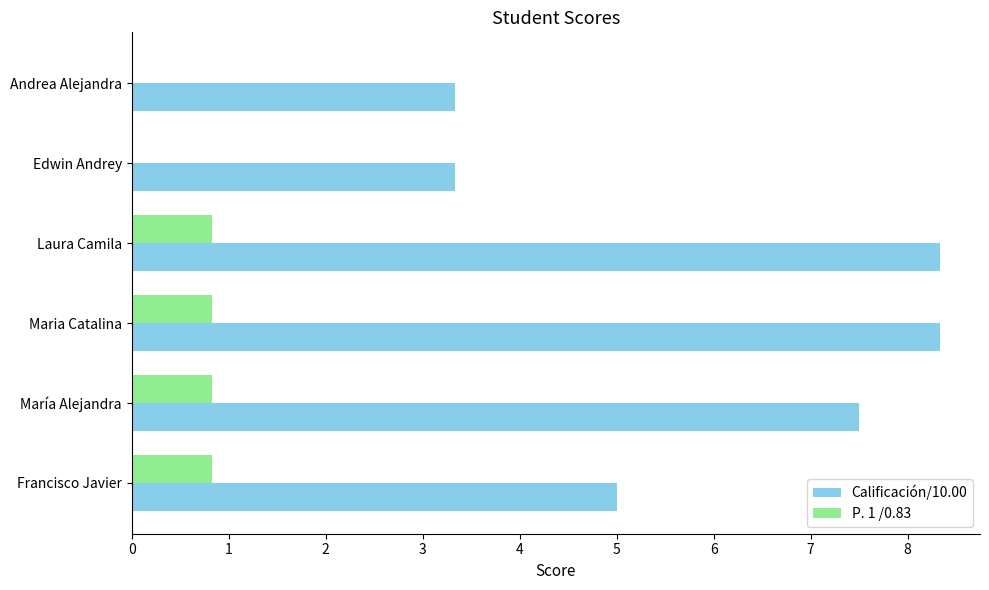

What is the sum of all P. 1 /0.83 values?

3.3